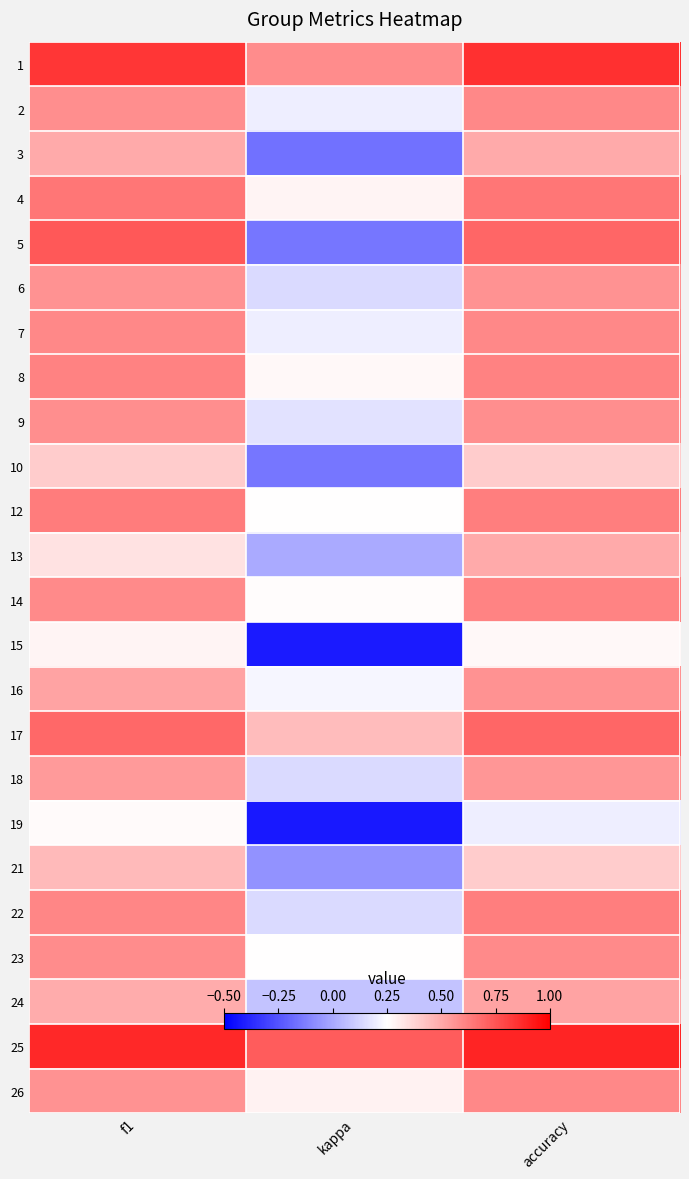

Reading right to left, extract all data points from this chart.

1: accuracy=0.9	kappa=0.6	f1=0.8
2: accuracy=0.6	kappa=0.2	f1=0.6
3: accuracy=0.5	kappa=-0.2	f1=0.5
4: accuracy=0.7	kappa=0.3	f1=0.7
5: accuracy=0.7	kappa=-0.2	f1=0.7
6: accuracy=0.6	kappa=0.1	f1=0.6
7: accuracy=0.6	kappa=0.2	f1=0.6
8: accuracy=0.6	kappa=0.3	f1=0.6
9: accuracy=0.6	kappa=0.2	f1=0.6
10: accuracy=0.4	kappa=-0.2	f1=0.4
12: accuracy=0.6	kappa=0.2	f1=0.6
13: accuracy=0.5	kappa=0.0	f1=0.3
14: accuracy=0.6	kappa=0.3	f1=0.6
15: accuracy=0.3	kappa=-0.4	f1=0.3
16: accuracy=0.6	kappa=0.2	f1=0.5
17: accuracy=0.7	kappa=0.4	f1=0.7
18: accuracy=0.6	kappa=0.1	f1=0.5
19: accuracy=0.2	kappa=-0.4	f1=0.3
21: accuracy=0.4	kappa=-0.1	f1=0.5
22: accuracy=0.6	kappa=0.1	f1=0.6
23: accuracy=0.6	kappa=0.3	f1=0.6
24: accuracy=0.5	kappa=0.1	f1=0.5
25: accuracy=0.9	kappa=0.7	f1=0.9
26: accuracy=0.6	kappa=0.3	f1=0.6